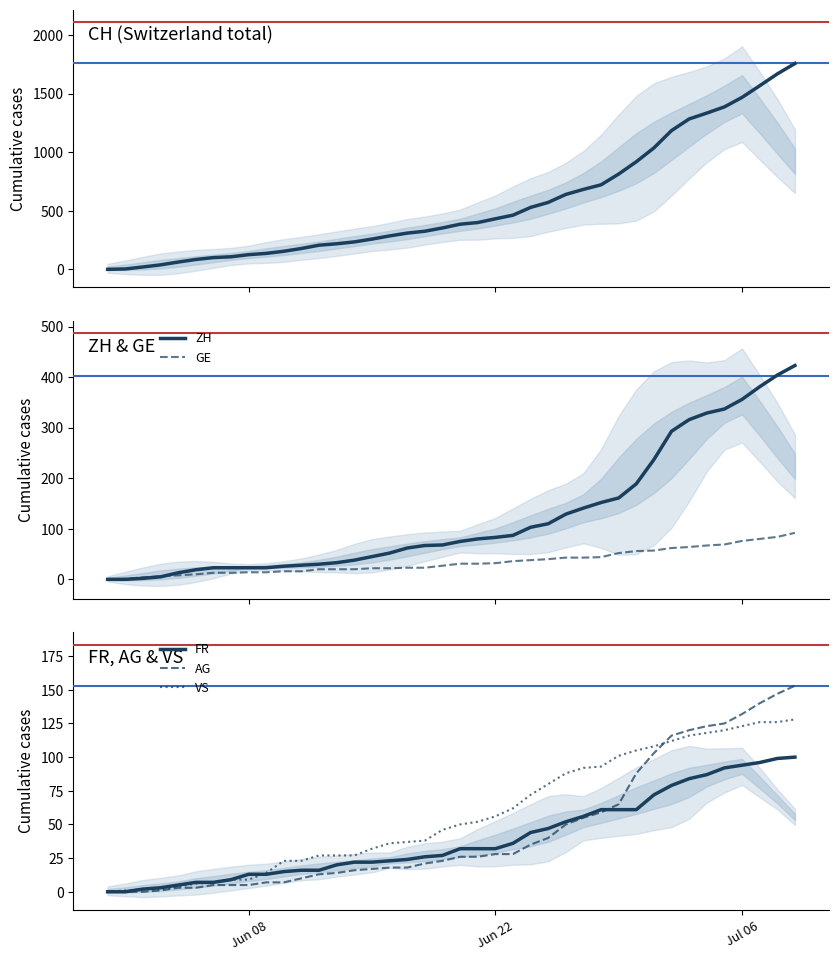

Reading left to right, list all the values displayed in this chart.

CH: 0	3	20	38	62	84	100	107	125	136	154	178	206	218	234	258	285	309	325	353	385	399	431	462	528	571	639	682	721	813	918	1036	1184	1283	1333	1386	1467	1566	1667	1756
ZH: 0	0	2	5	13	19	23	23	23	23	26	28	30	33	38	45	52	62	67	68	75	80	83	87	103	110	129	141	152	161	189	237	293	316	329	337	356	381	404	423
GE: 0	1	4	6	8	10	13	13	14	14	16	16	20	20	20	22	22	23	23	27	31	31	32	36	38	40	43	43	44	52	56	57	62	64	67	69	76	80	84	92
FR: 0	0	2	3	5	7	7	9	13	13	15	16	16	20	22	22	23	24	26	27	32	32	32	36	44	47	52	56	61	61	61	72	79	84	87	92	94	96	99	100
AG: 0	0	0	1	3	3	5	5	5	7	7	10	13	14	16	17	18	18	21	23	26	26	28	28	35	40	50	55	59	65	88	103	116	120	123	125	132	140	147	153
VS: 0	1	2	2	4	6	7	9	9	14	23	23	27	27	27	32	36	37	38	46	50	52	56	62	72	80	88	92	93	101	105	108	112	116	118	120	123	126	126	128